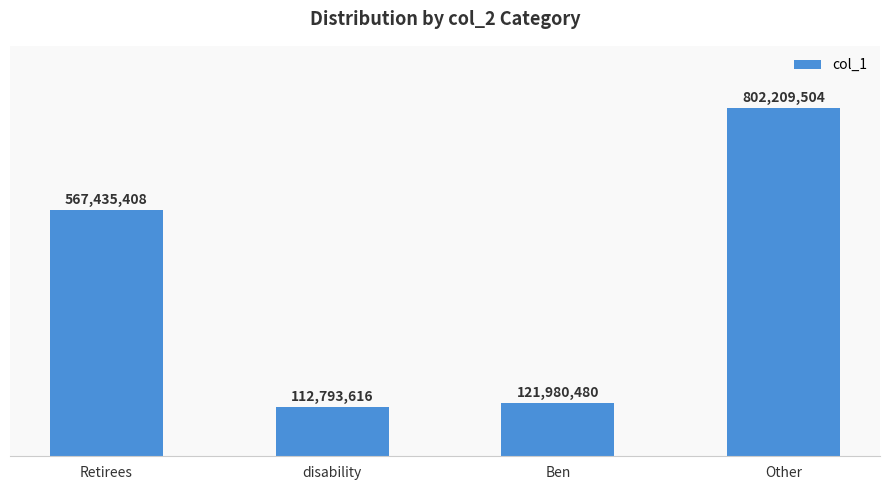

Does the chart contain any negative values?

No